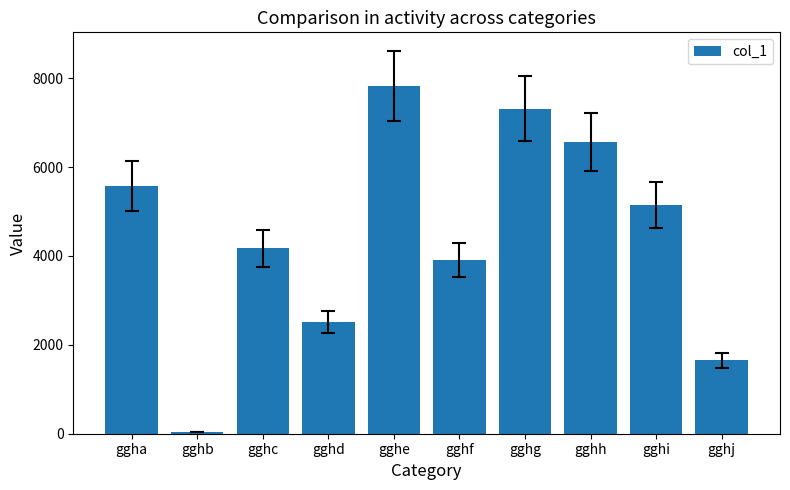

Approximately how many times larger is the value at gghd compared to gghb?

57.1